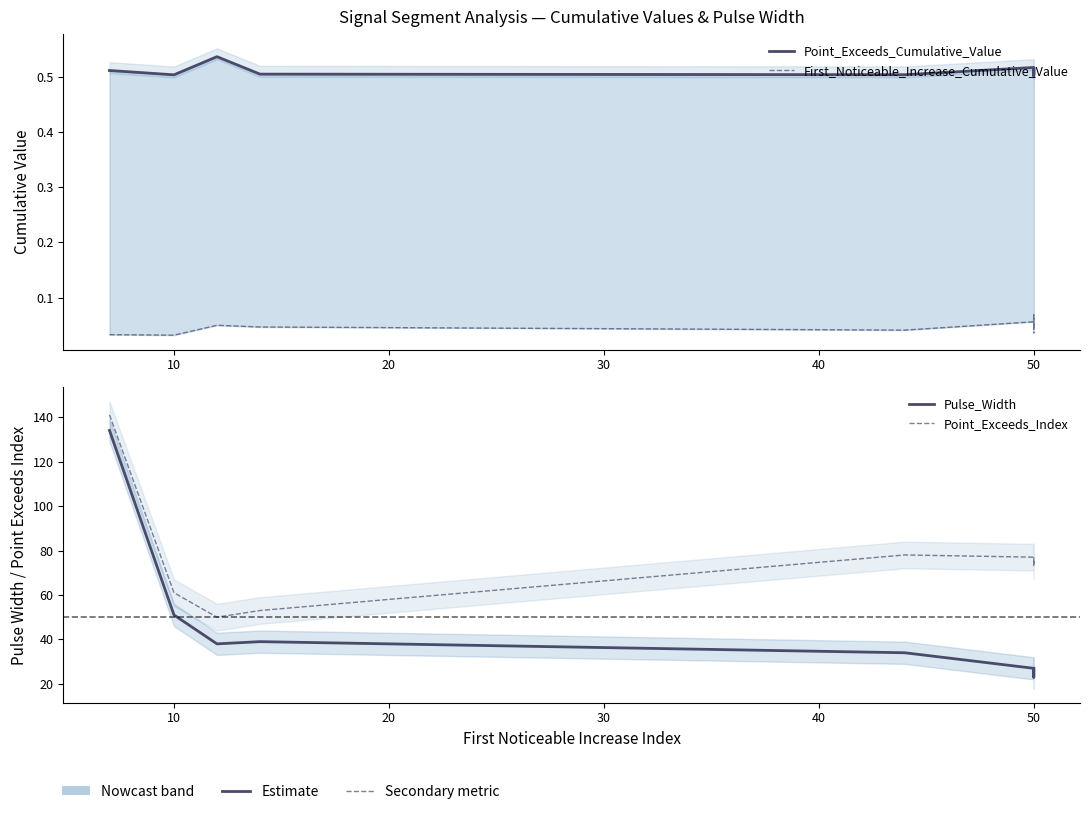

What is the difference between the maximum and minimum values in the Pulse_Width series?

111.0